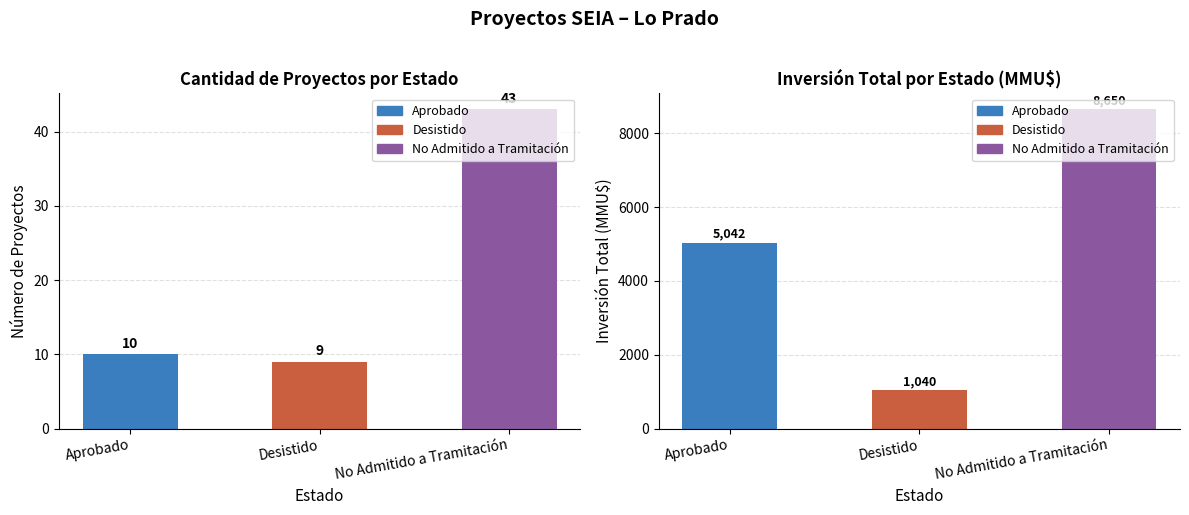

Between Desistido and No Admitido a Tramitación, which is larger?

No Admitido a Tramitación